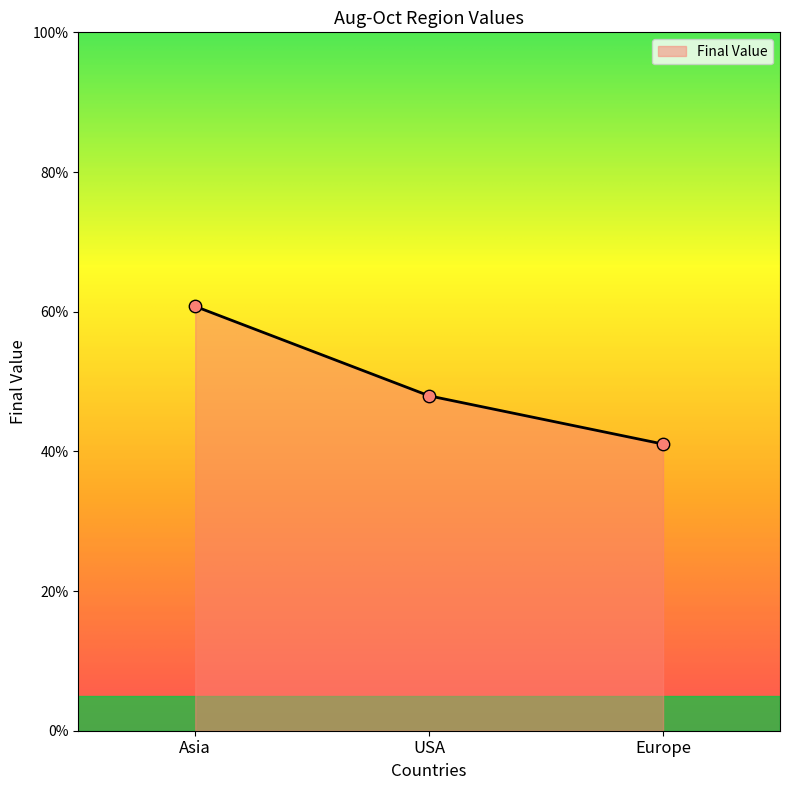

What is the change in value from USA to Europe?

-6.9